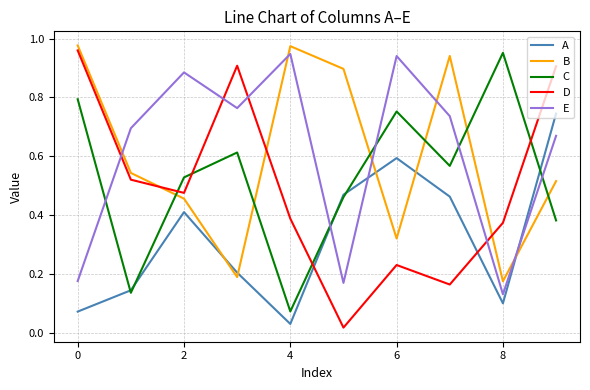

How many intersections are there between D and A?

2